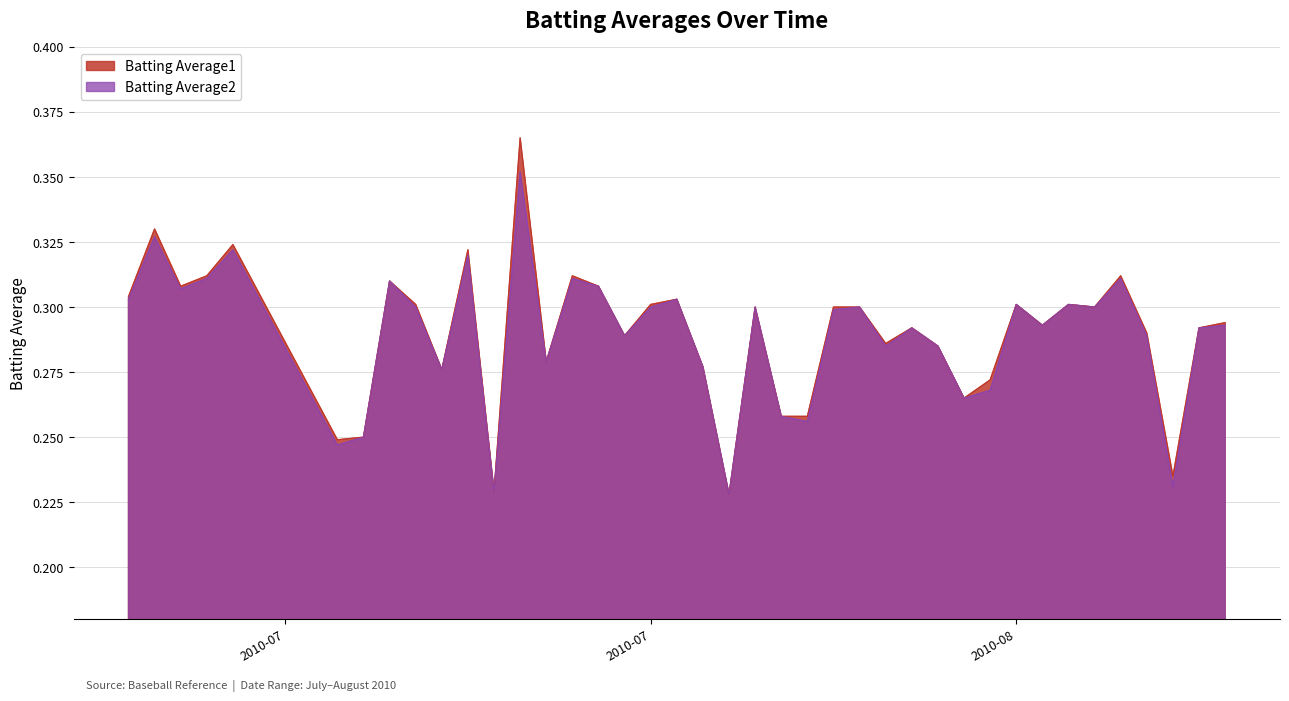

List the series in order of their peak value, lowest first.

Batting Average2, Batting Average1